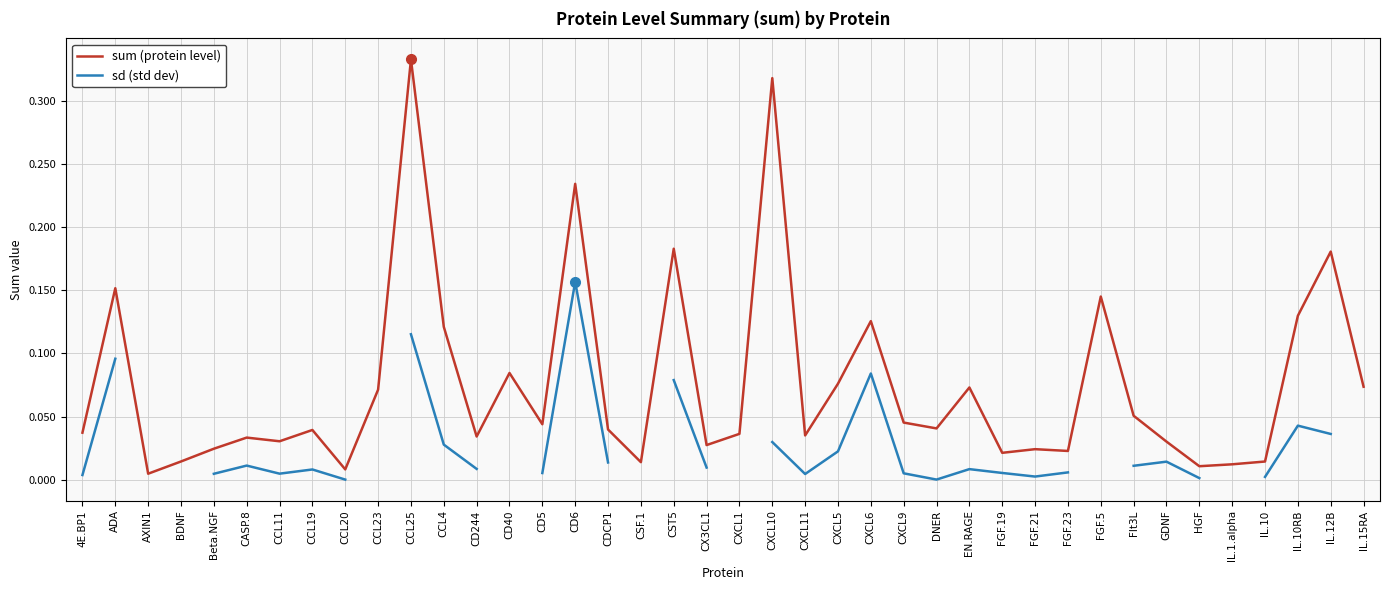

Rank the series at IL.10 from highest to lowest value.

sum (protein level), sd (std dev)